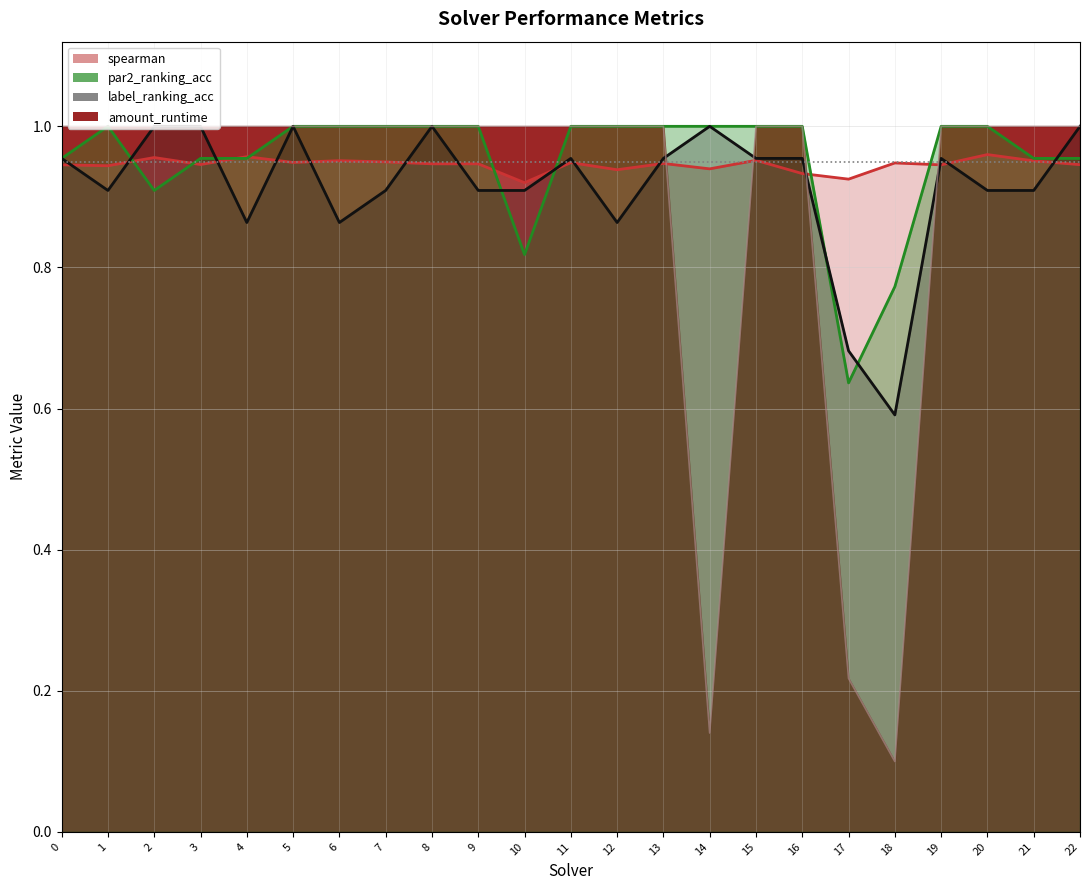

What value does the label_ranking_acc series have at 9?

0.9